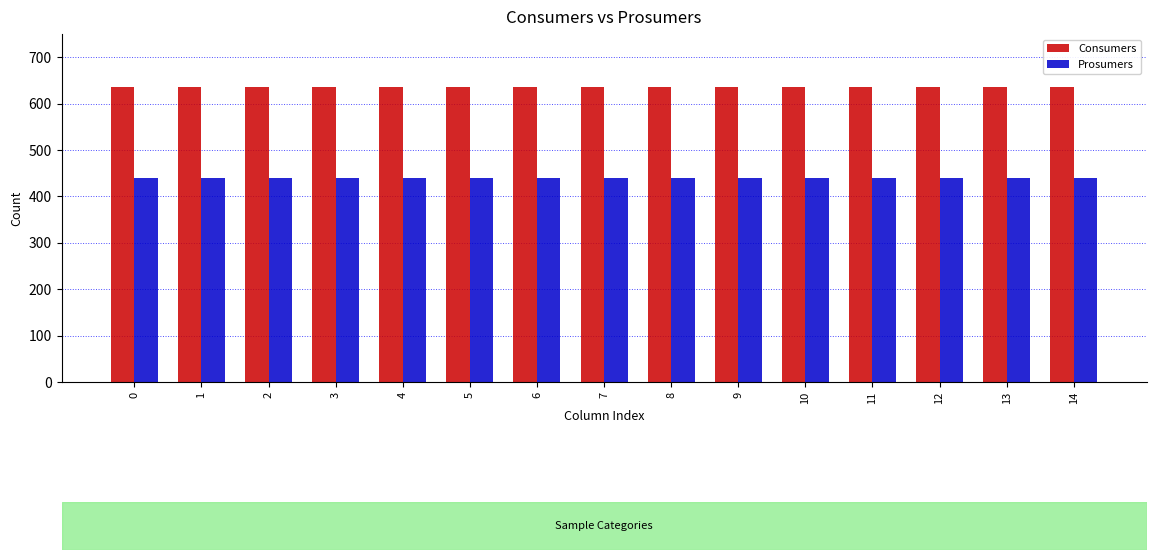

What is the average value of the Consumers series?

635